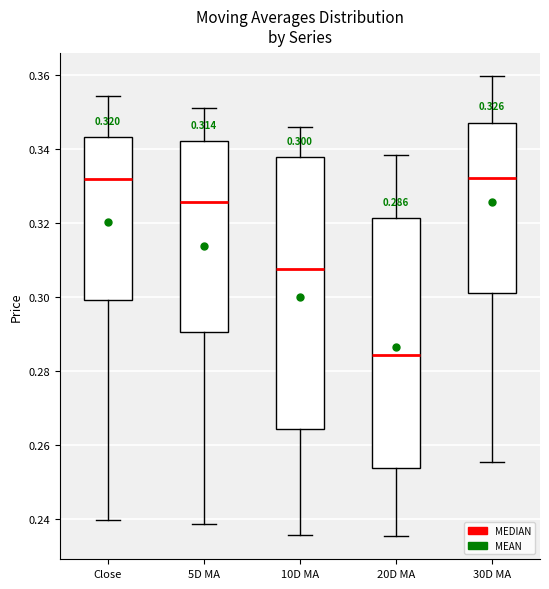

Comparing the boxes themselves (not the whiskers), which one is the tallest?

10D MA